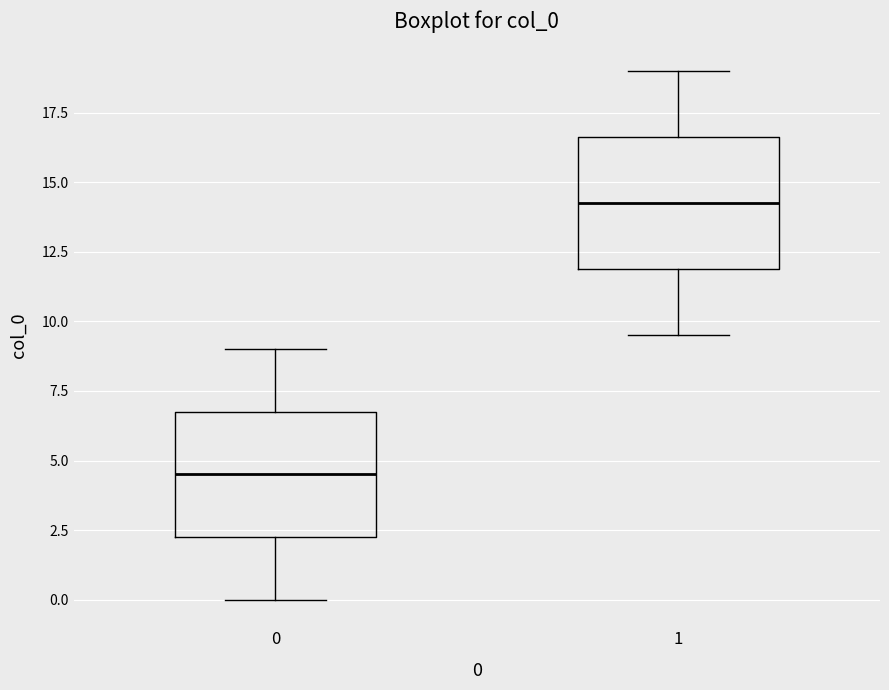

Reading left to right, read every box against the y-axis: the position of its median line, the range the box covers, and the ends of its whiskers. The values are not printed on the chart, so give them approximately, as read against the axis.

0: median 4.5, box 2.5 to 7.0, whiskers 0.0 to 9.0
1: median 14.5, box 12.0 to 16.5, whiskers 9.5 to 19.0